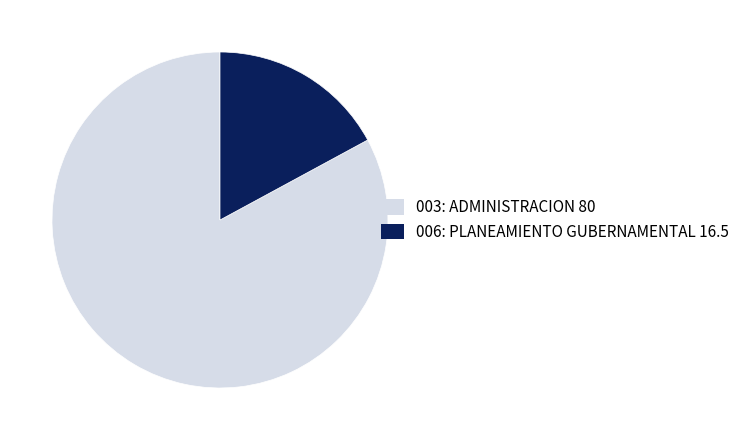

Is it true that 006: PLANEAMIENTO GUBERNAMENTAL is 32% of the pie?

False